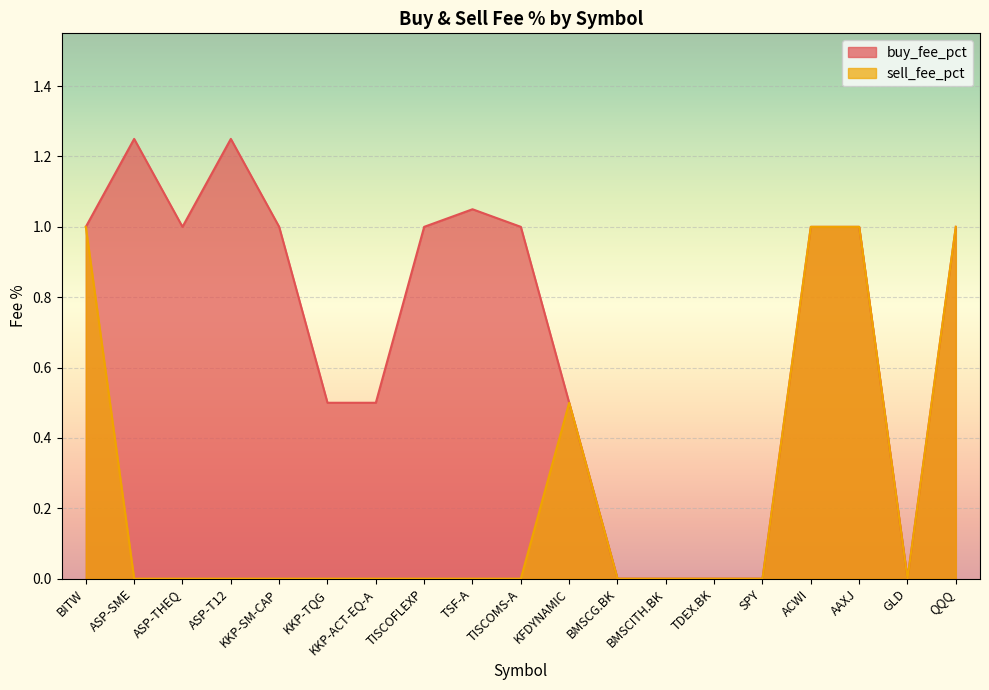

The value of sell_fee_pct at GLD is -0.4. True or false?

False